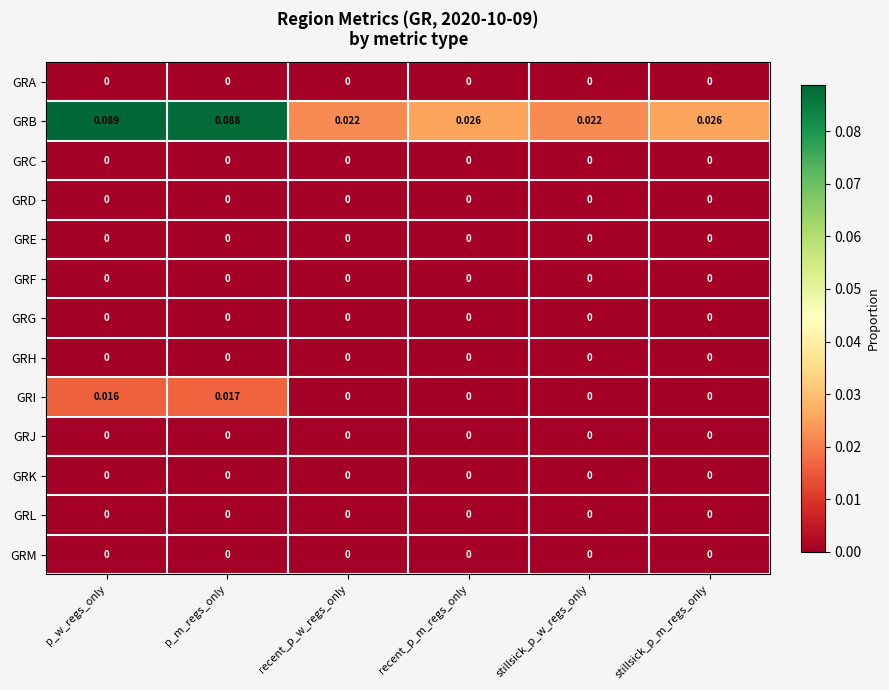

Which series has the largest total across all categories?

GRB